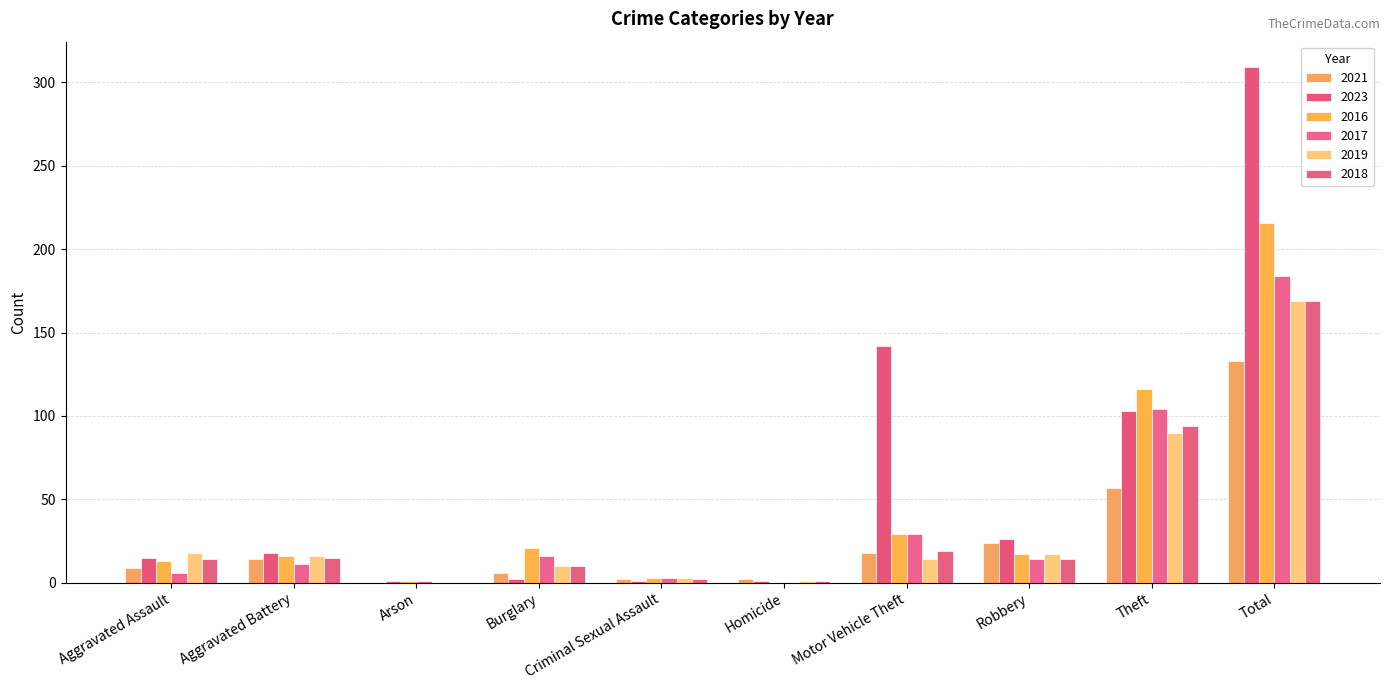

Reading left to right, what are all the values shown in this chart?

2021: Aggravated Assault=9	Aggravated Battery=14	Arson=0	Burglary=6	Criminal Sexual Assault=2	Homicide=2	Motor Vehicle Theft=18	Robbery=24	Theft=57	Total=133
2023: Aggravated Assault=15	Aggravated Battery=18	Arson=1	Burglary=2	Criminal Sexual Assault=1	Homicide=1	Motor Vehicle Theft=142	Robbery=26	Theft=103	Total=309
2016: Aggravated Assault=13	Aggravated Battery=16	Arson=1	Burglary=21	Criminal Sexual Assault=3	Homicide=0	Motor Vehicle Theft=29	Robbery=17	Theft=116	Total=216
2017: Aggravated Assault=6	Aggravated Battery=11	Arson=1	Burglary=16	Criminal Sexual Assault=3	Homicide=0	Motor Vehicle Theft=29	Robbery=14	Theft=104	Total=184
2019: Aggravated Assault=18	Aggravated Battery=16	Arson=0	Burglary=10	Criminal Sexual Assault=3	Homicide=1	Motor Vehicle Theft=14	Robbery=17	Theft=90	Total=169
2018: Aggravated Assault=14	Aggravated Battery=15	Arson=0	Burglary=10	Criminal Sexual Assault=2	Homicide=1	Motor Vehicle Theft=19	Robbery=14	Theft=94	Total=169